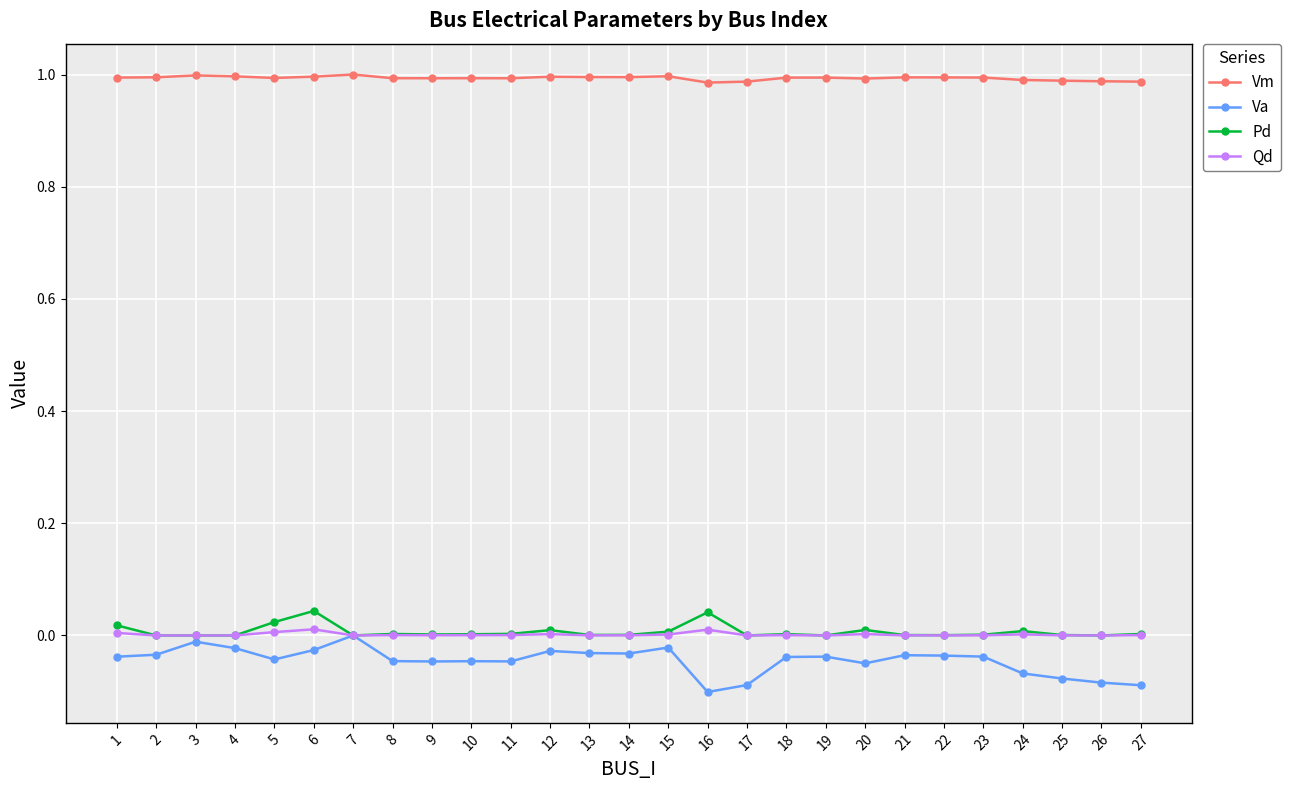

True or false: Vm has more than 2 interior local peaks.

True